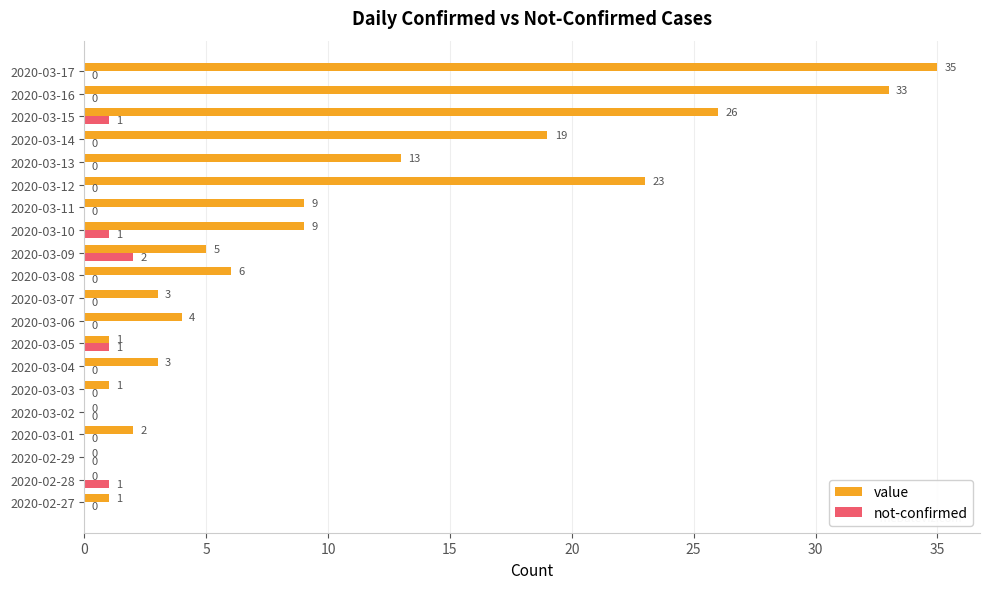

What is the highest value of the value series?

35